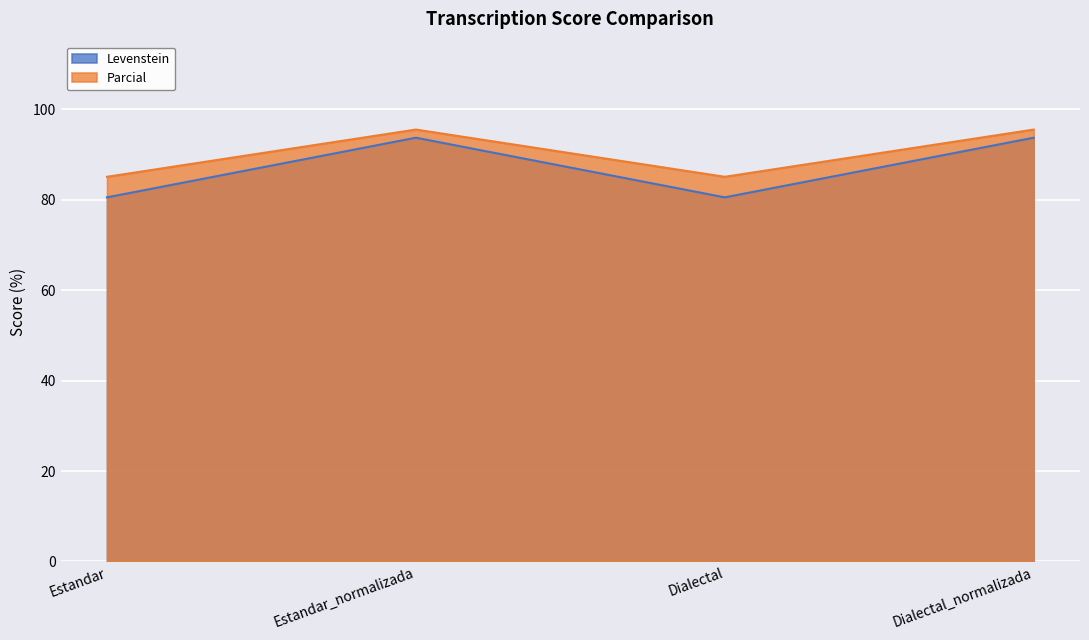

True or false: Levenstein and Parcial cross at least once.

False